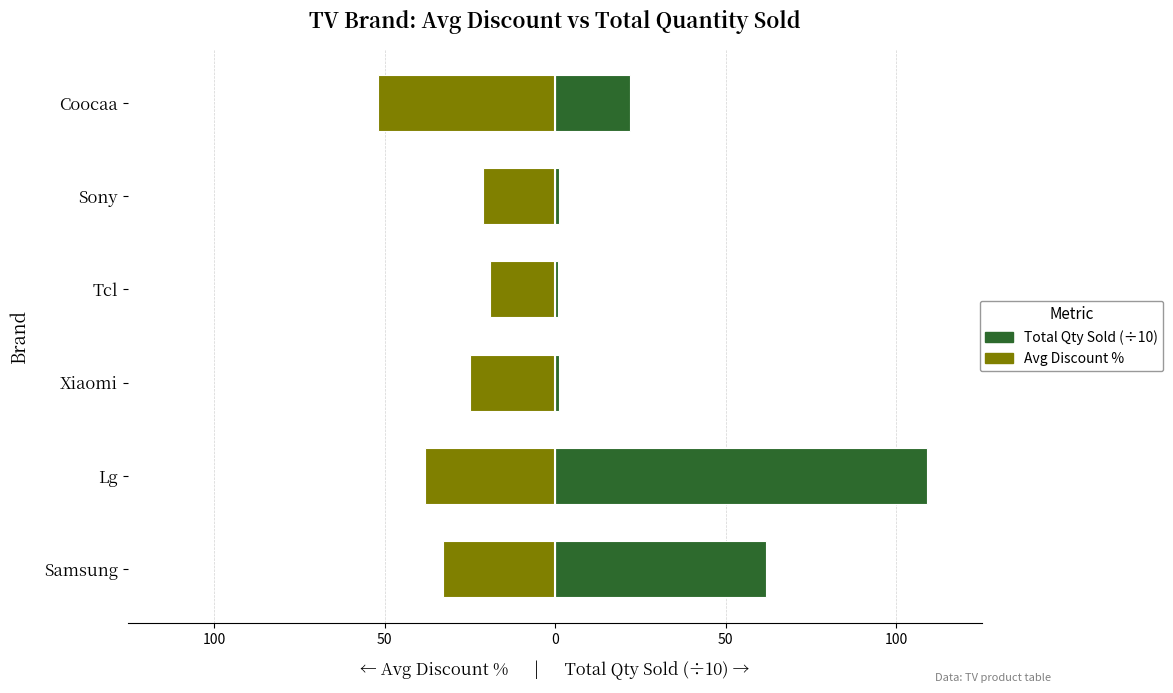

Between Tcl and Sony, which series saw the biggest shift?

Avg Discount %